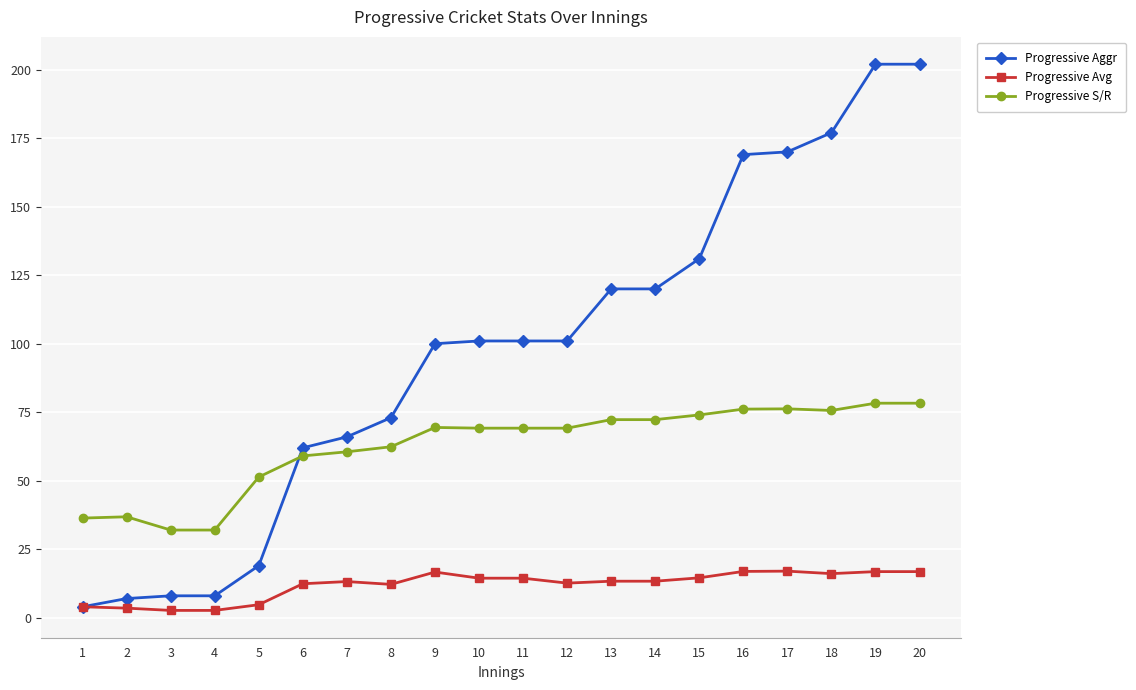

At which label does Progressive S/R first exceed 69?

9